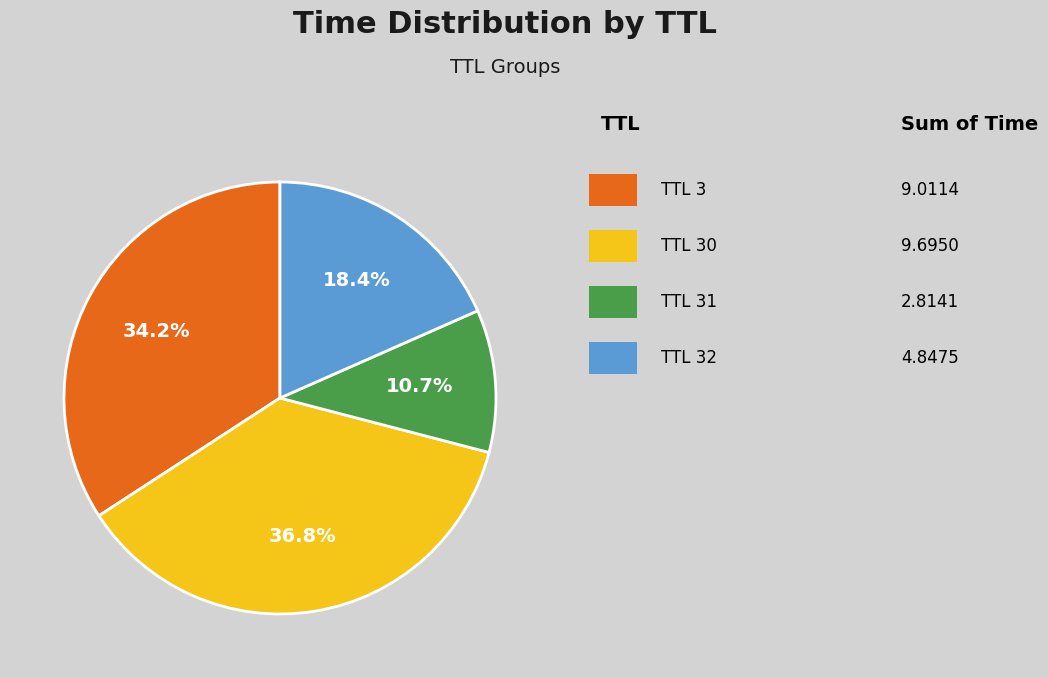

Count the number of slices in the pie.

4